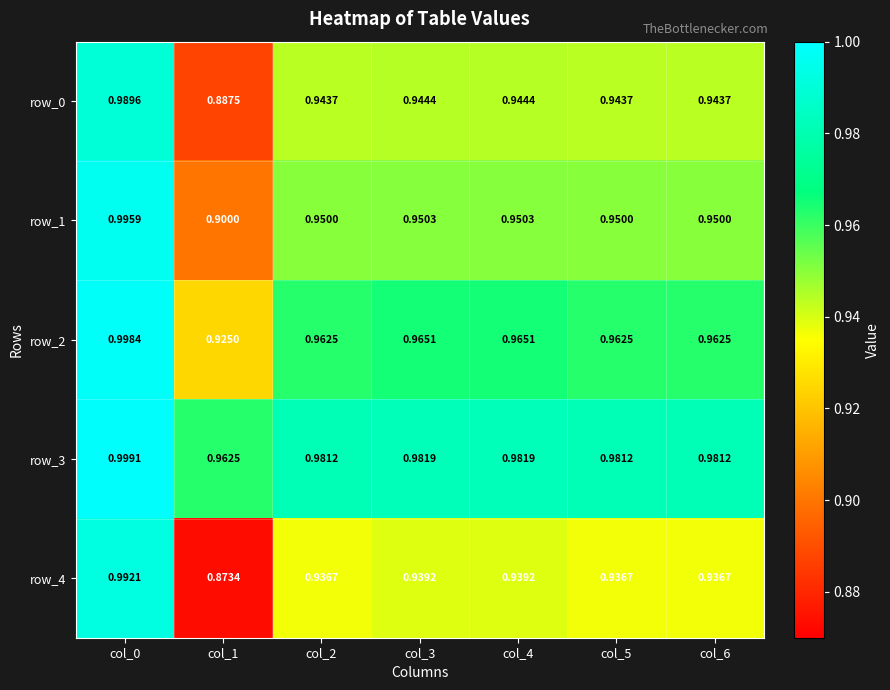

Rank the series by their maximum value, from highest to lowest.

row_3, row_2, row_1, row_4, row_0